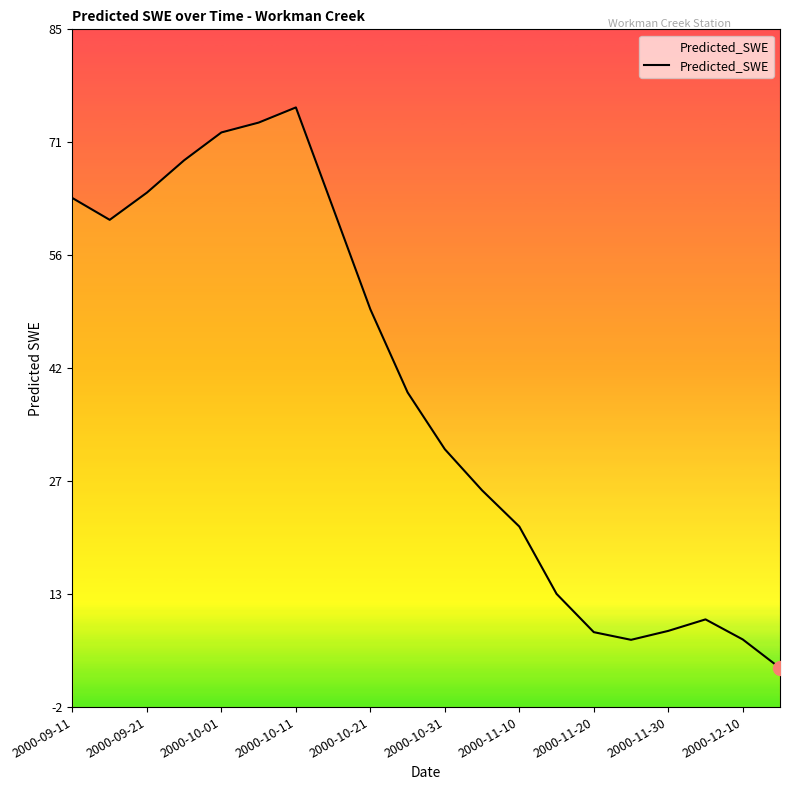

The chart shows a value of 14.0 at 2000-11-30. True or false?

False